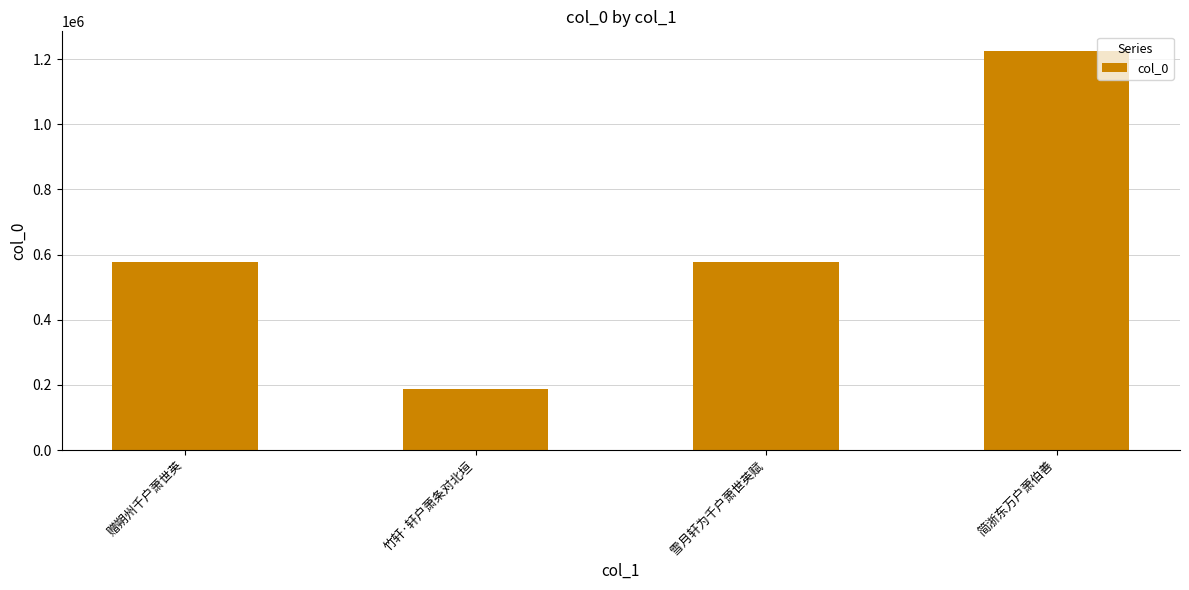

What is the label of the 2nd bar from the left?

竹轩·轩户萧条对北垣